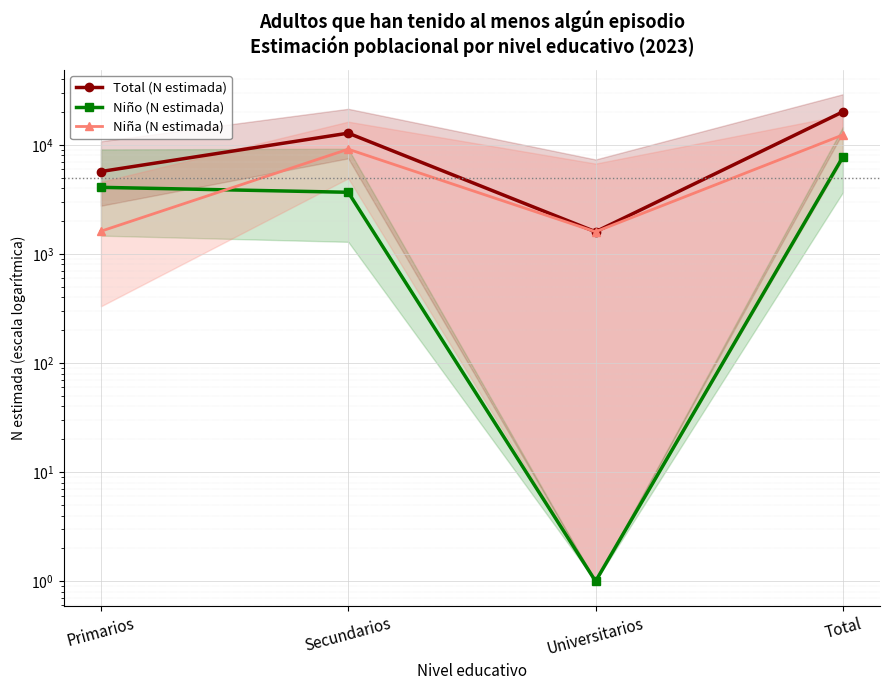

Is it true that Niña (N estimada) equals 5267 at Total?

False